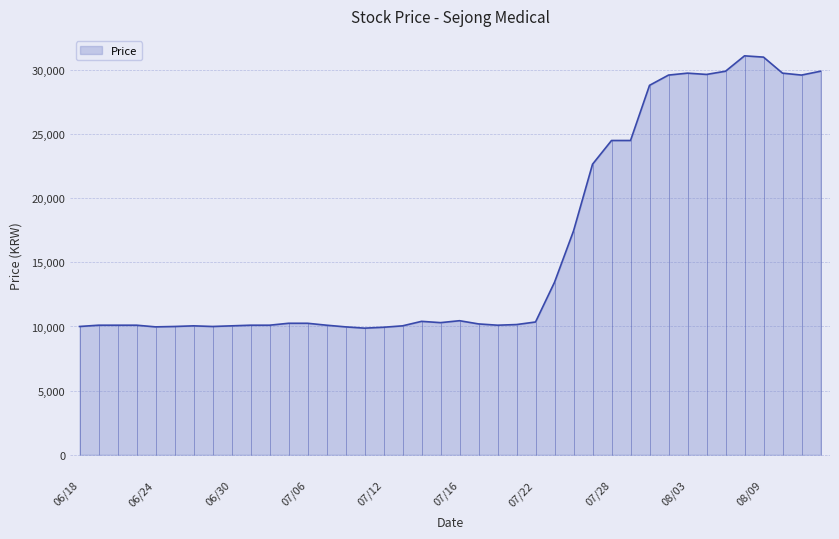

What is the minimum value for Price?

9870